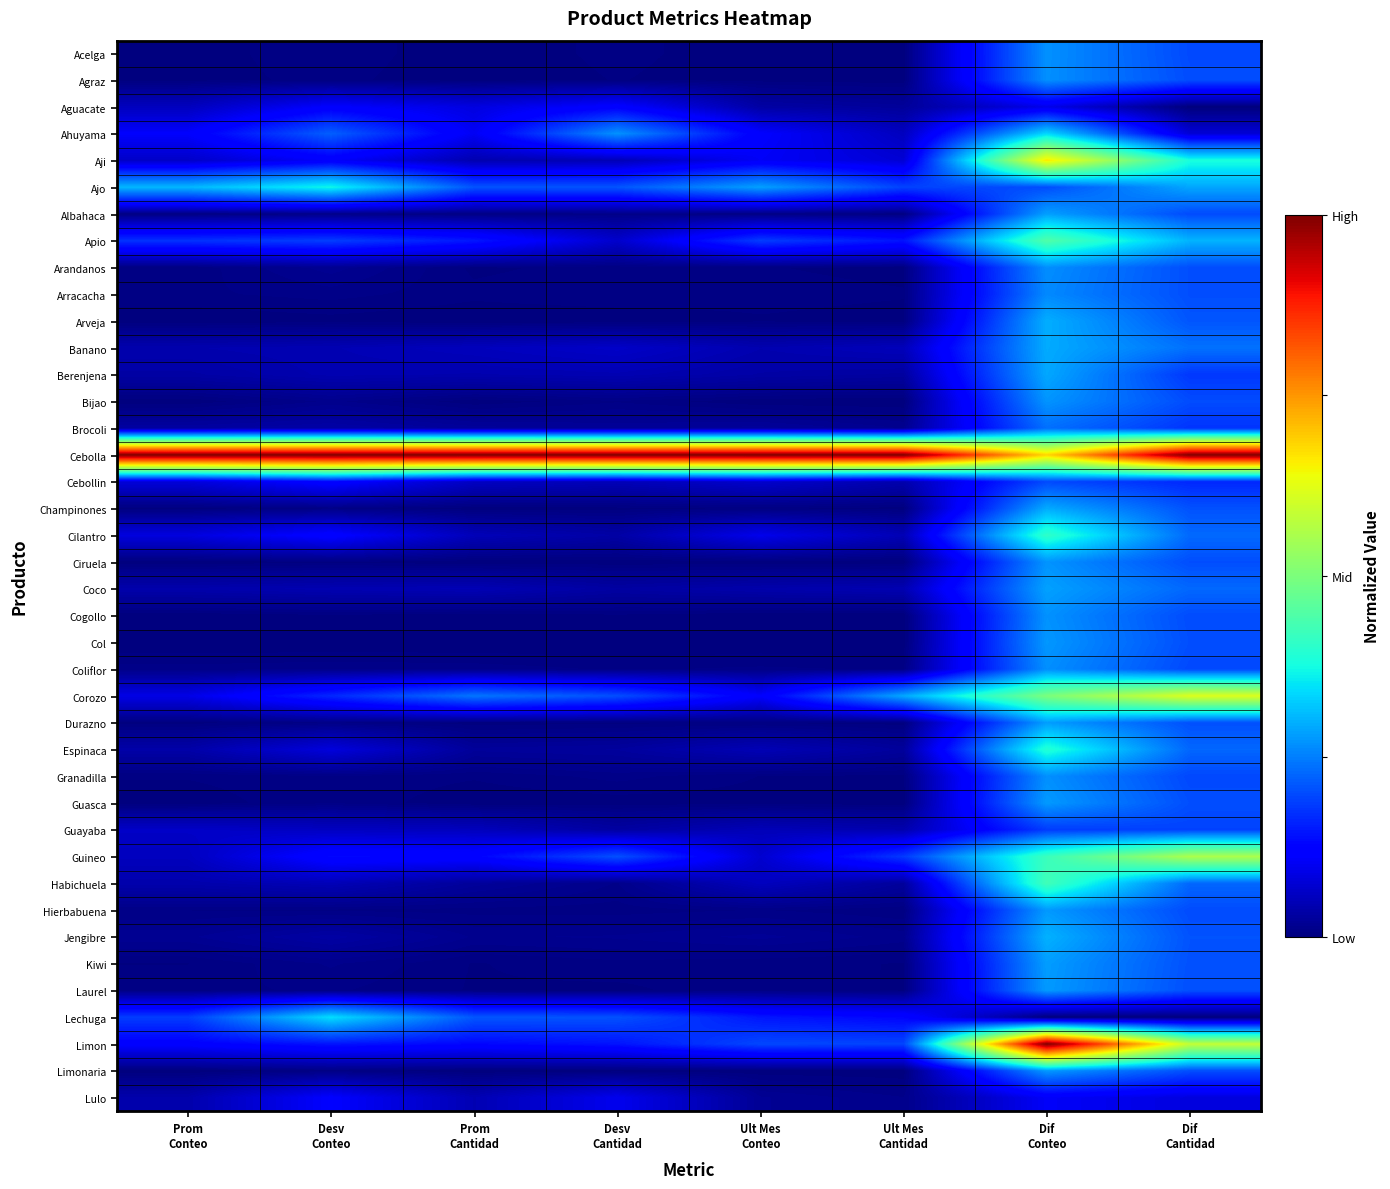

Between Ult Mes
Conteo and Ult Mes
Cantidad, which is larger?

Ult Mes
Conteo